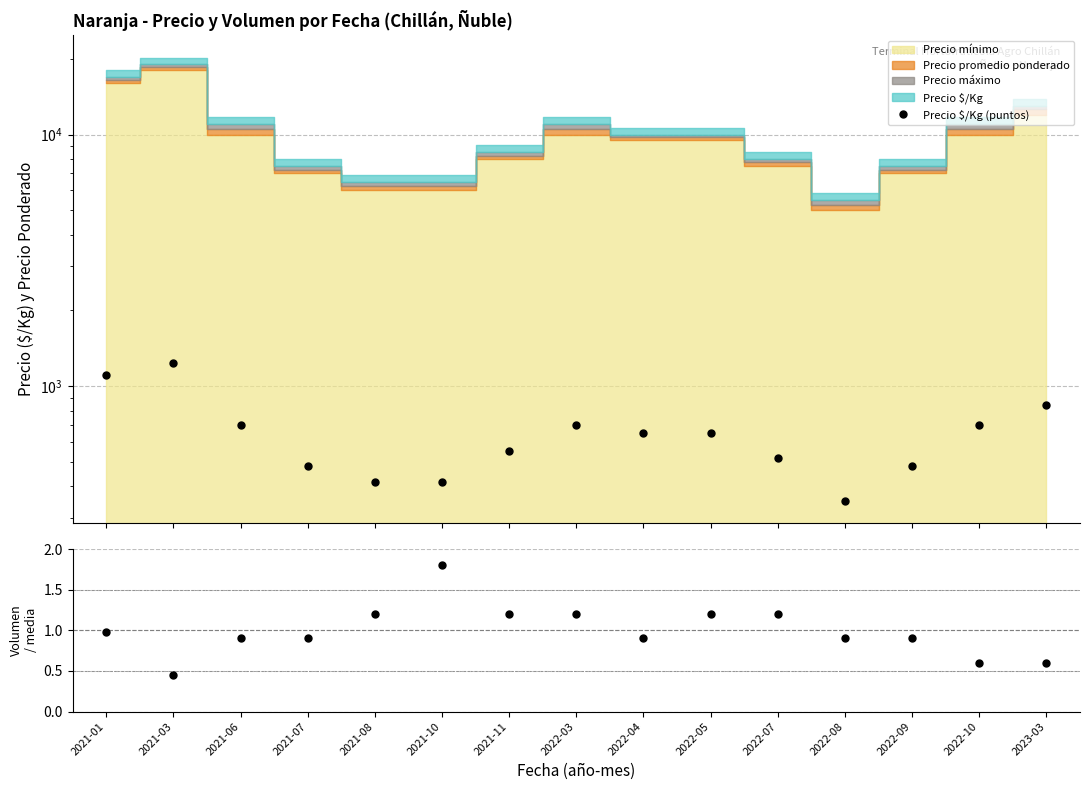

At which label does Precio $/Kg (puntos) reach its peak?

2021-03